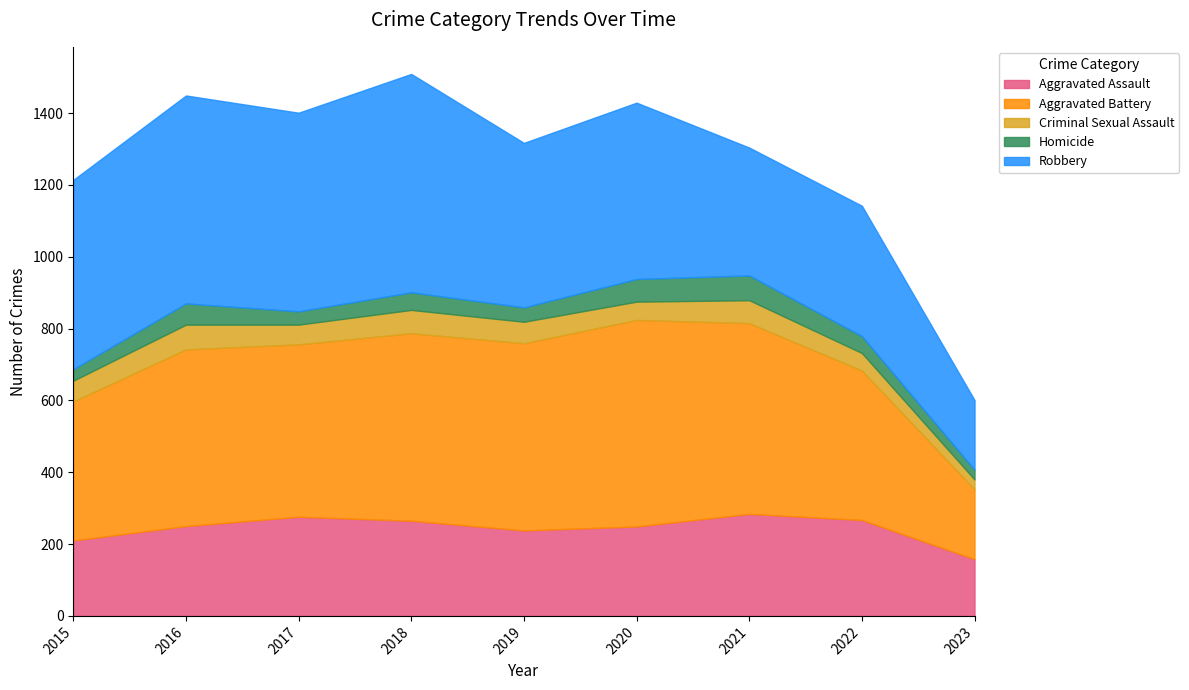

Rank the categories by Criminal Sexual Assault value from lowest to highest.

2023, 2022, 2020, 2017, 2015, 2019, 2021, 2018, 2016